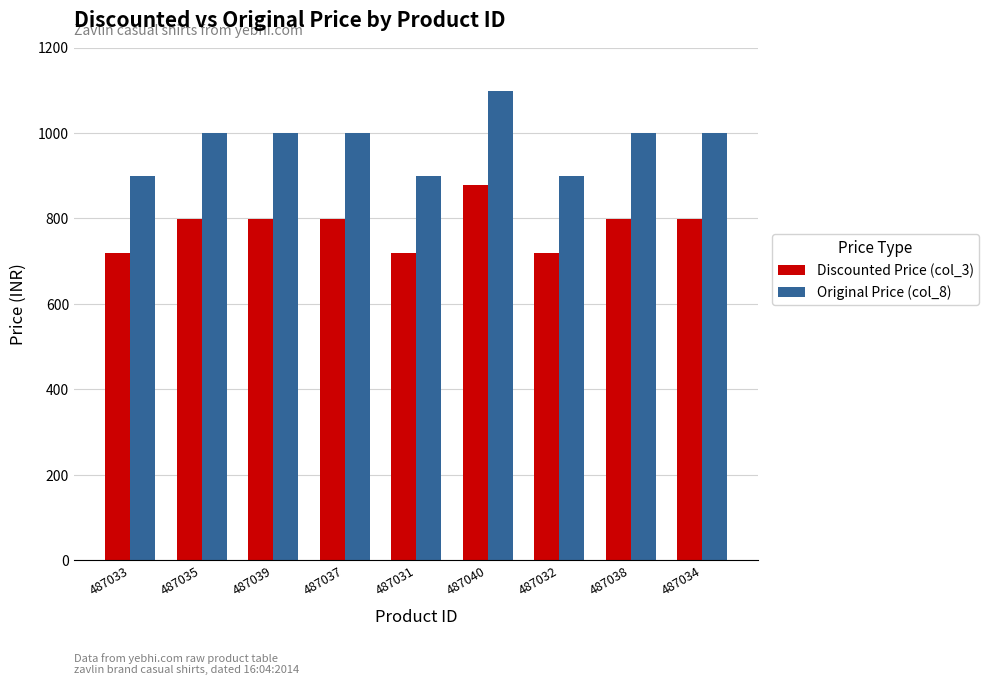

List the series in order of their peak value, highest first.

Original Price (col_8), Discounted Price (col_3)